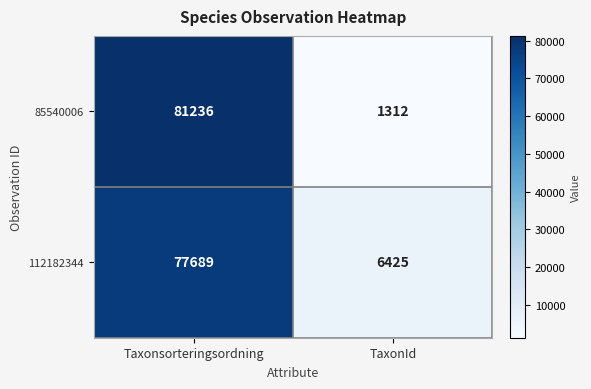

Reading left to right, list all the values displayed in this chart.

85540006: 81236	1312
112182344: 77689	6425